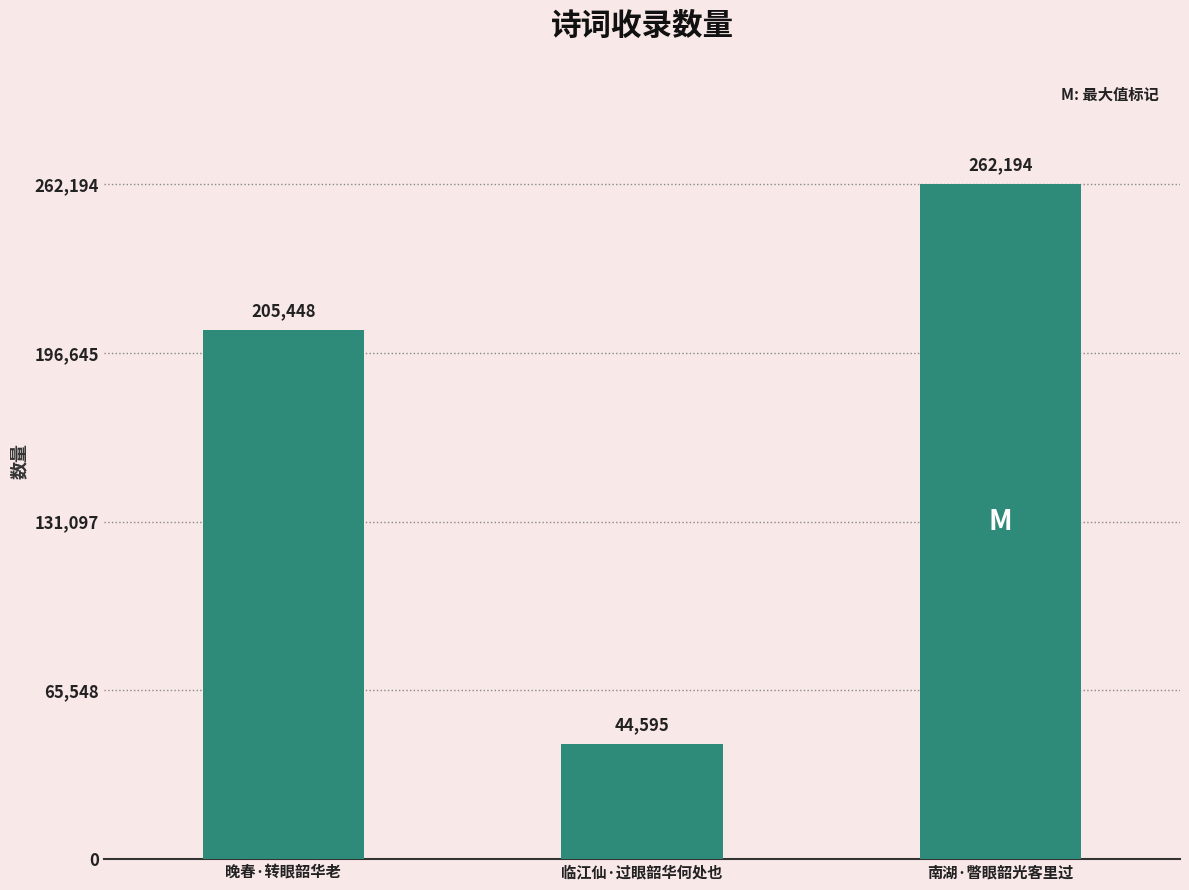

What is the greatest value displayed?

262194